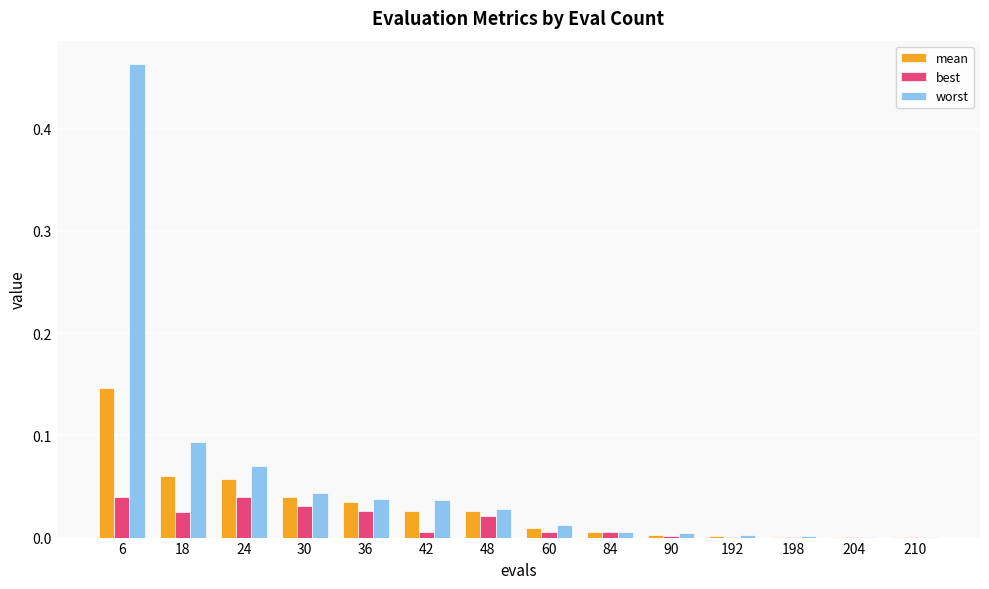

Which series changed the most between 6 and 84?

worst